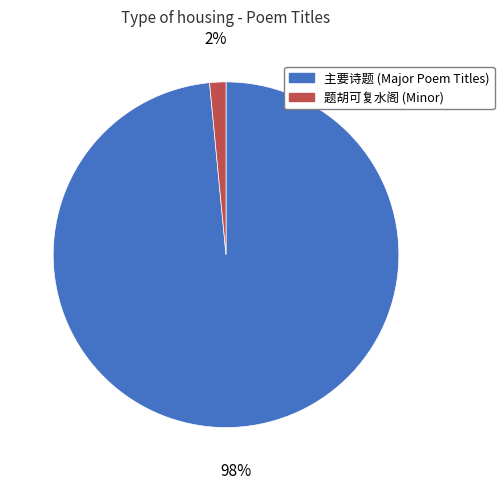

Count the number of slices in the pie.

2